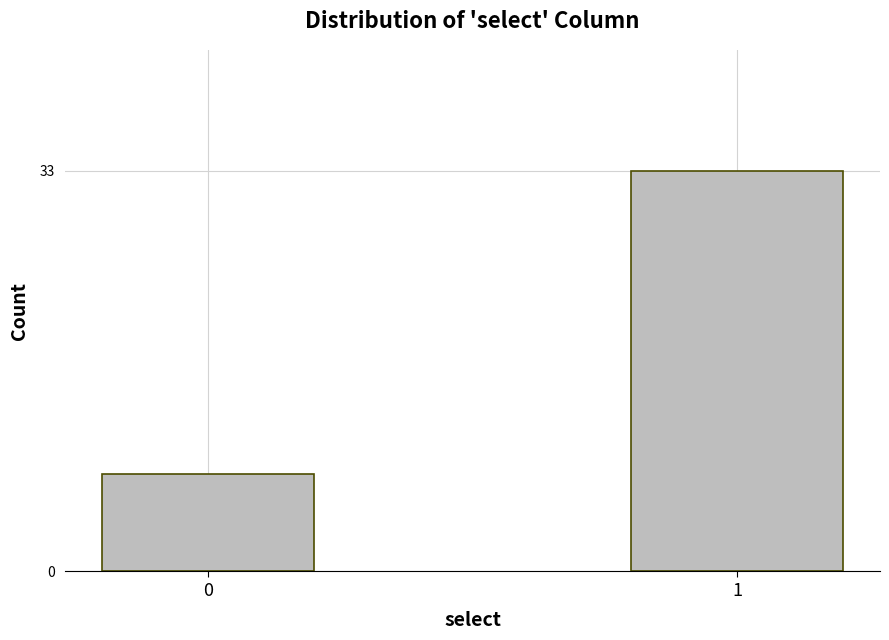

Reading right to left, list all the values displayed in this chart.

33	8